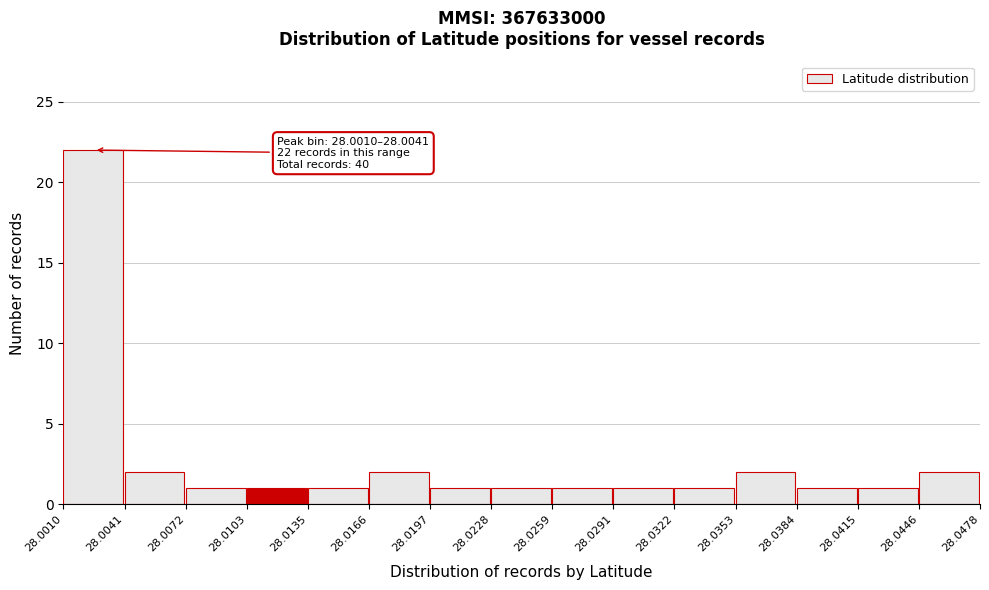

Over which range of the x-axis is the bar tallest?

28.0010 to 28.0041